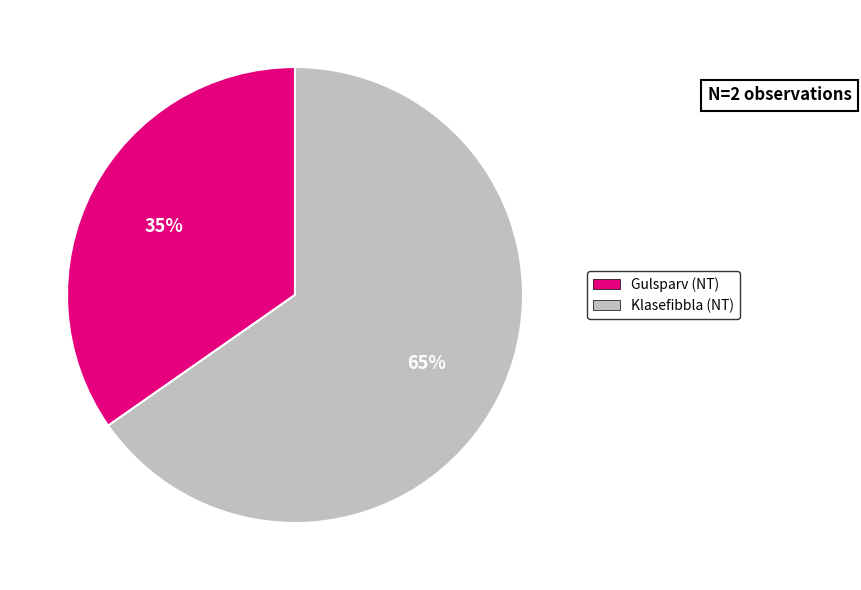

Count the number of slices in the pie.

2